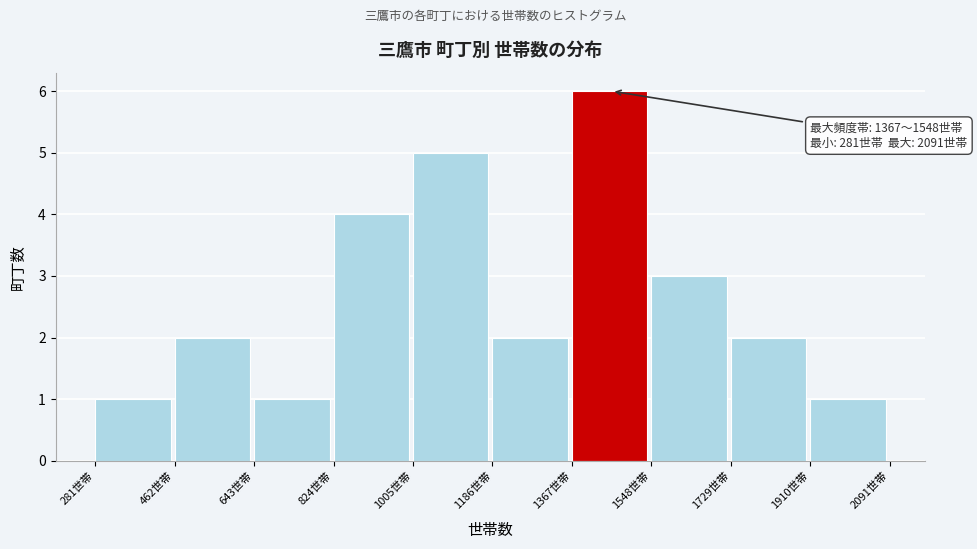

Over which range of the x-axis is the bar tallest?

1360 to 1540